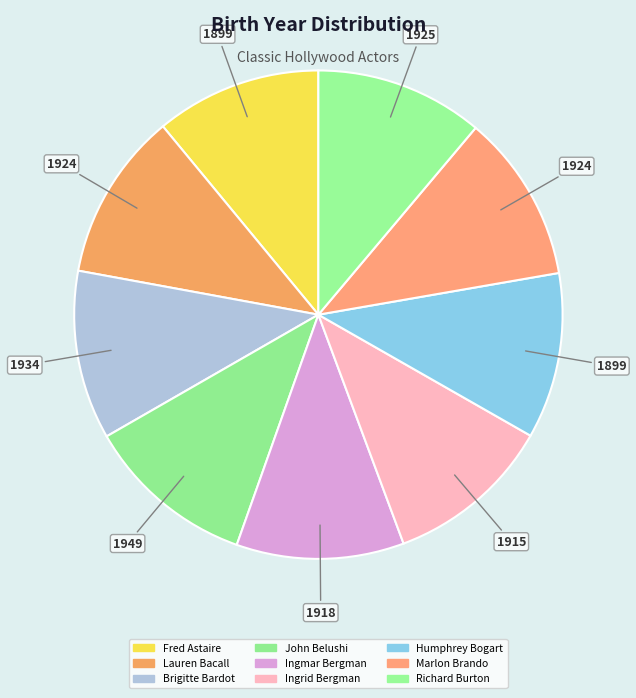

What is the largest slice in the pie chart?

John Belushi